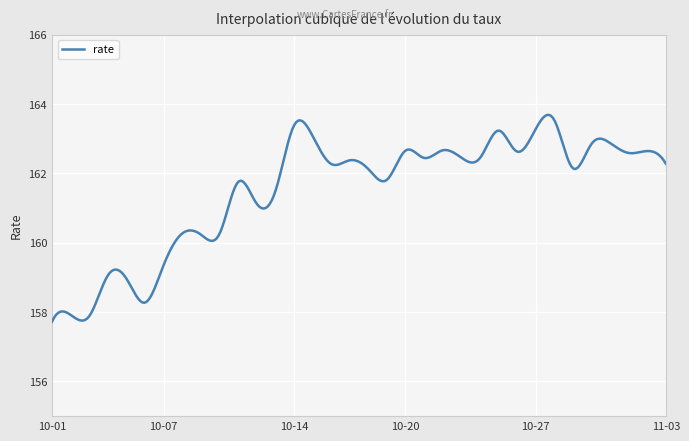

Count the number of categories in the chart.

300